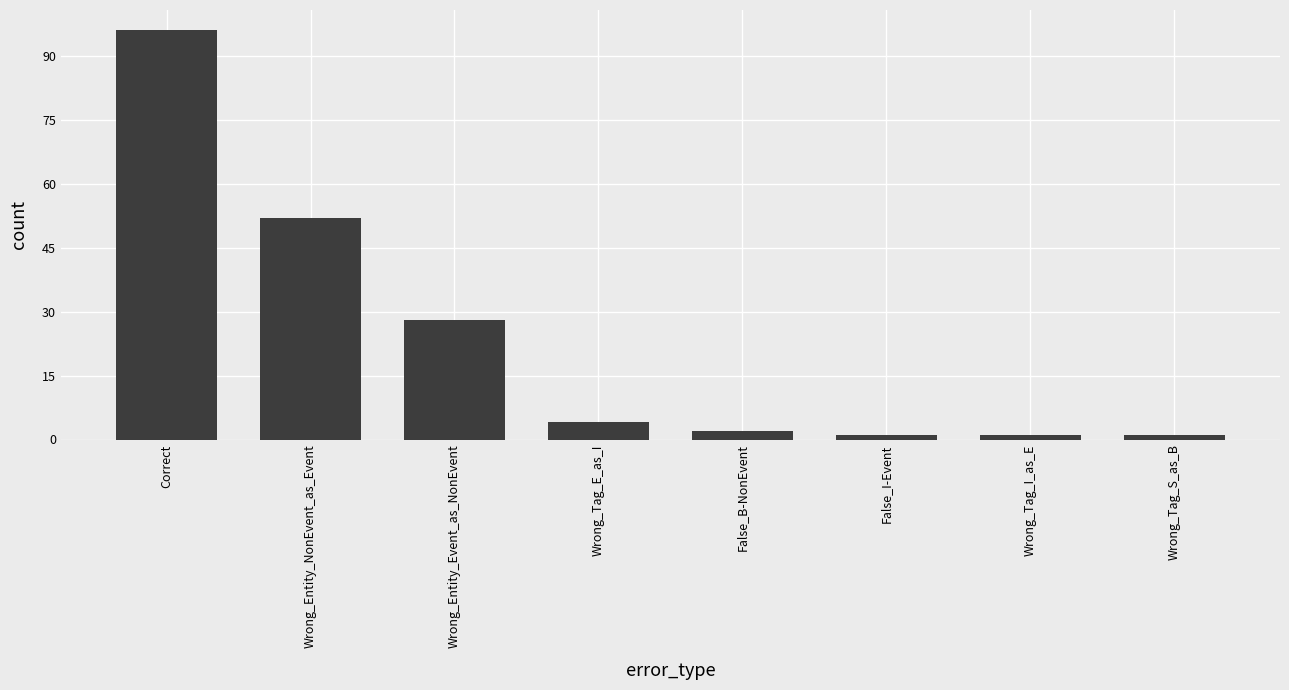

At which label is the value closest to 48?

Wrong_Entity_NonEvent_as_Event